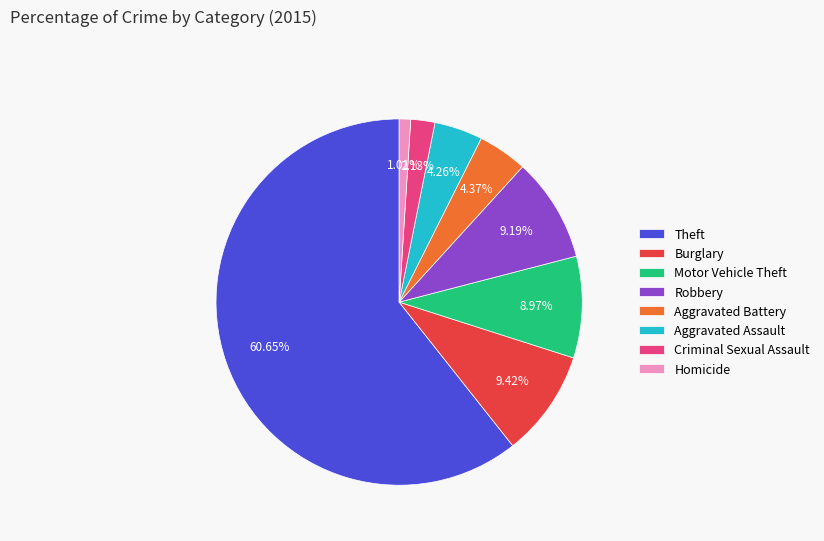

What percentage is the Theft slice, to the nearest percent?

61%